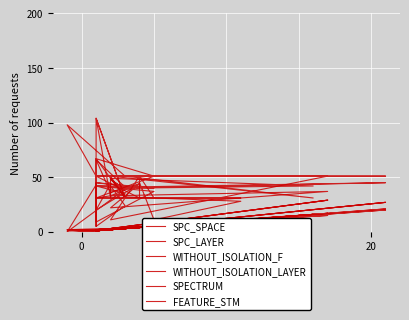

The FEATURE_STM series shows 9 at 28. True or false?

False